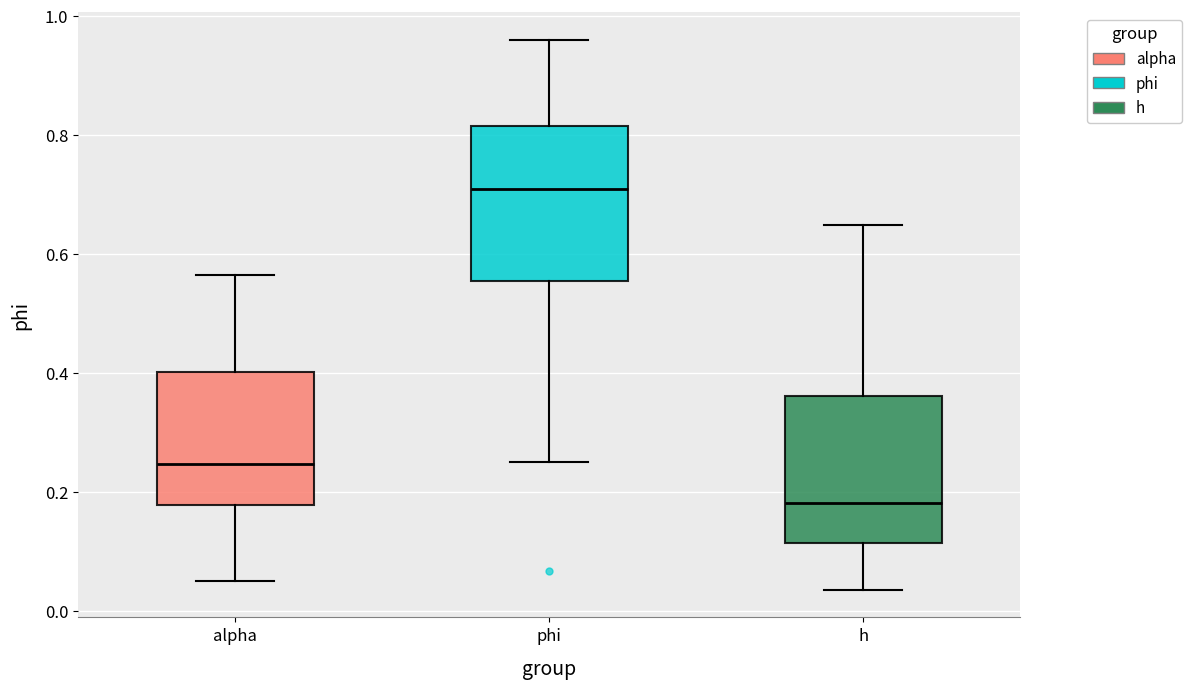

Reading left to right, transcribe this box plot: for each box, give where its median line is, the range the box spans, and where its two whiskers end, as read against the y-axis. The values are not printed on the chart, so give them approximately, as read against the axis.

alpha: median 0.24, box 0.18 to 0.40, whiskers 0.04 to 0.56
phi: median 0.70, box 0.56 to 0.82, whiskers 0.26 to 0.96
h: median 0.18, box 0.12 to 0.36, whiskers 0.04 to 0.64